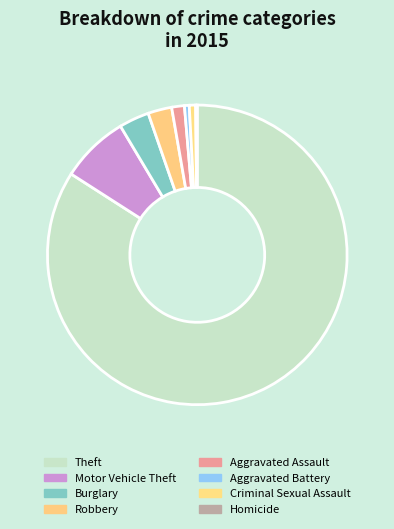

What percentage is the Aggravated Assault slice, to the nearest percent?

1%